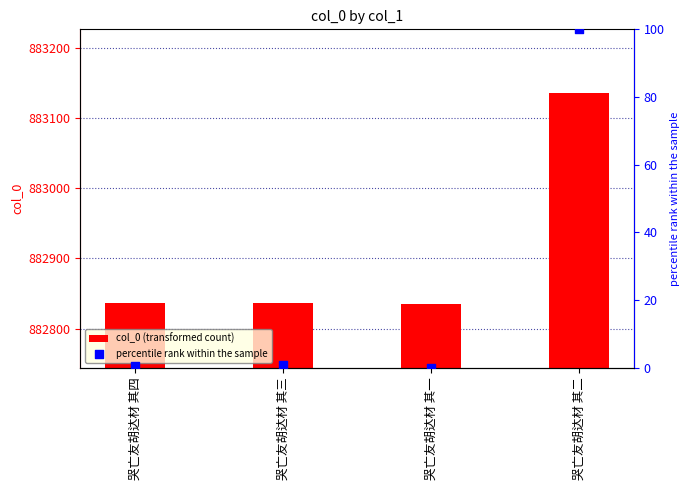

Which series has the largest total across all categories?

col_0 (transformed count)